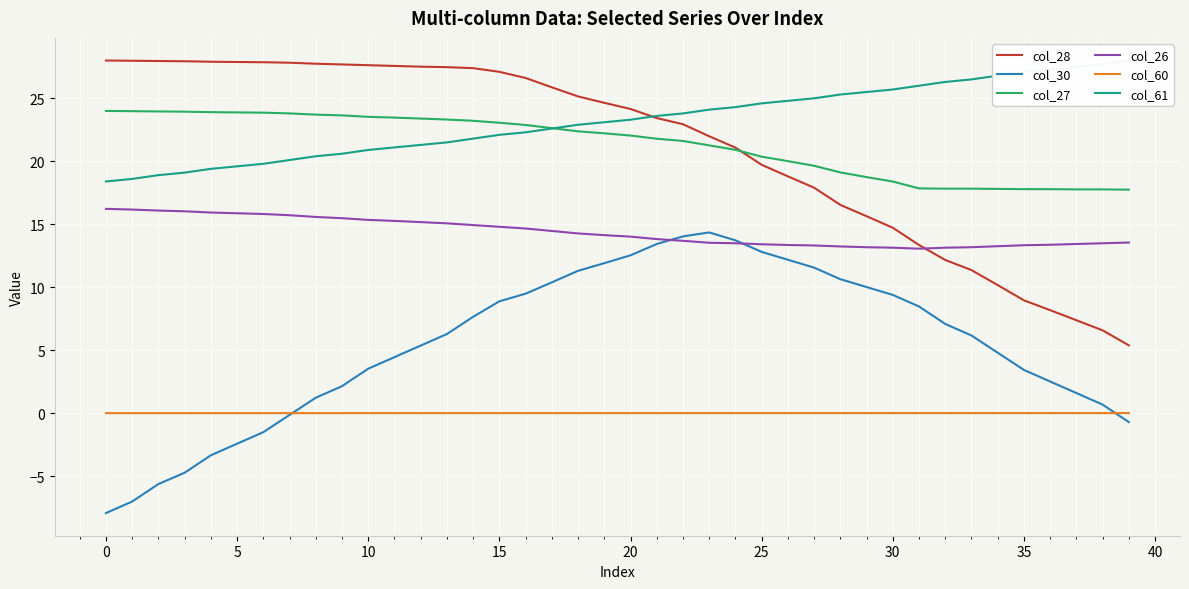

At which category is the sum across all series the highest?

22